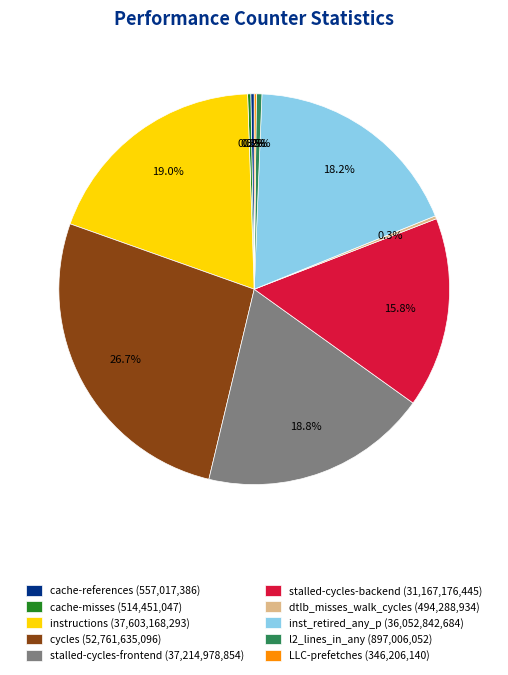

Between stalled-cycles-backend (31,167,176,445) and cache-references (557,017,386), which is larger?

stalled-cycles-backend (31,167,176,445)